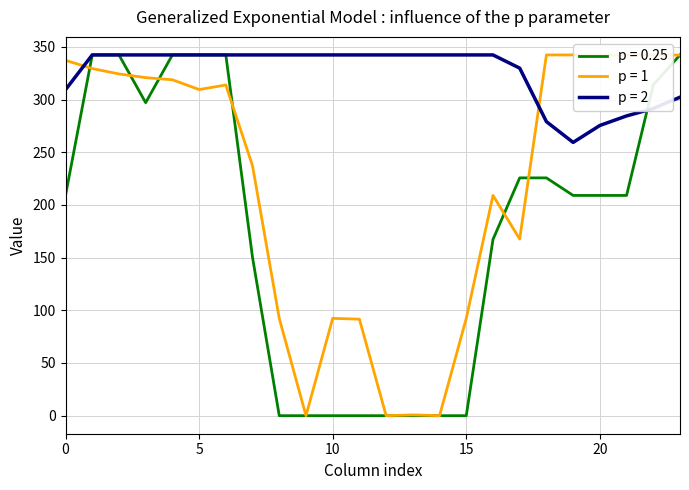

What is the maximum value for p = 0.25?

342.3